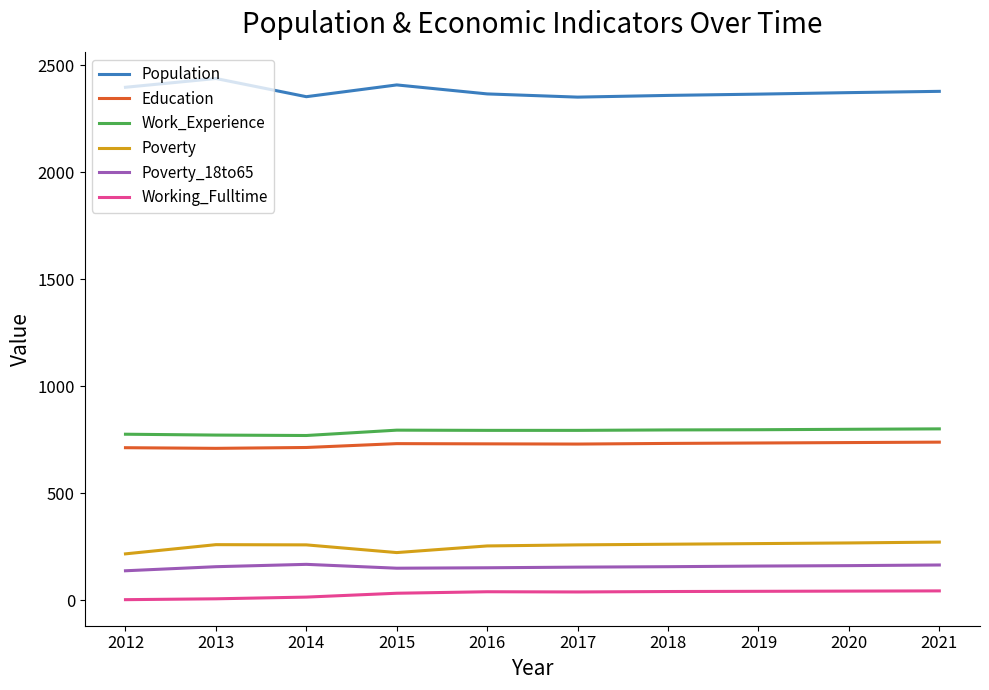

Does the chart display data point markers on the line(s)?

No